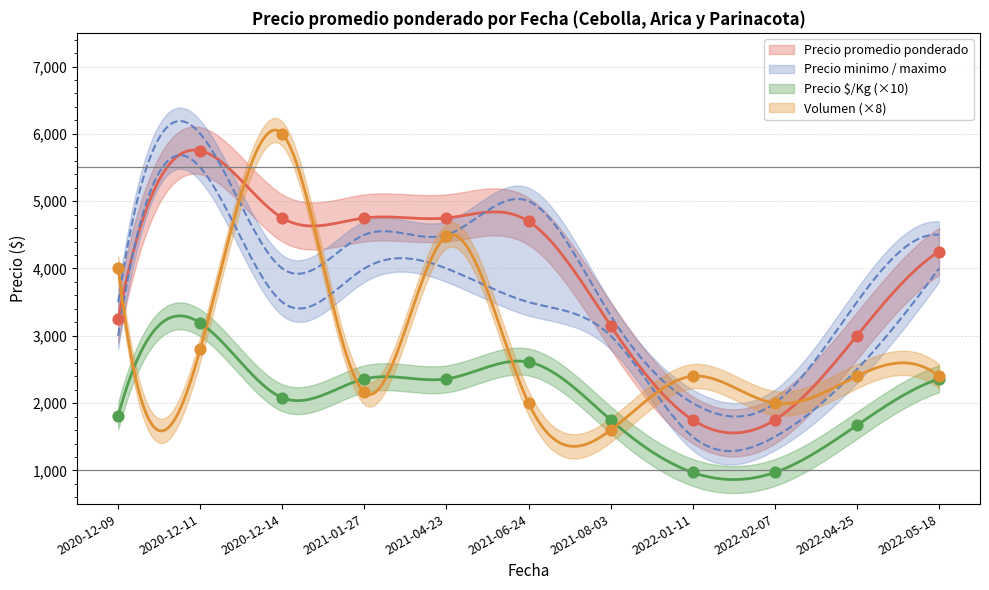

At how many categories does at least one series exceed 3330?

7